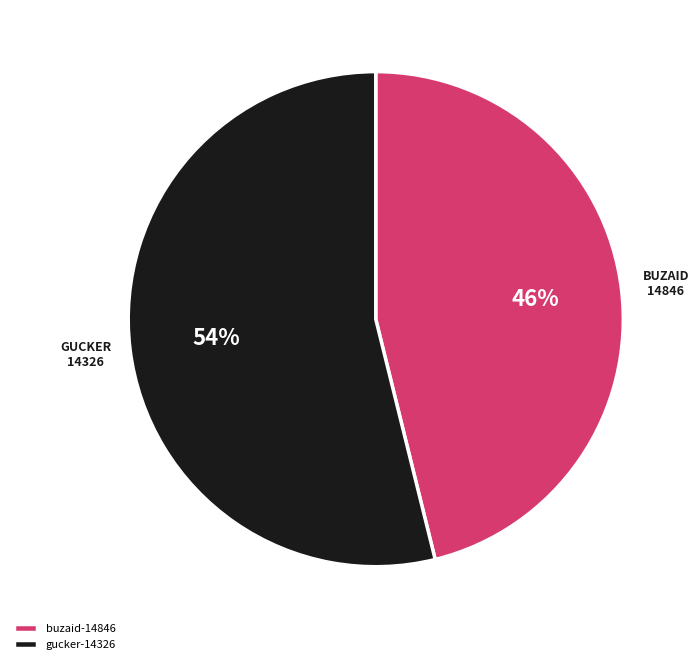

Which slice is the largest?

gucker-14326